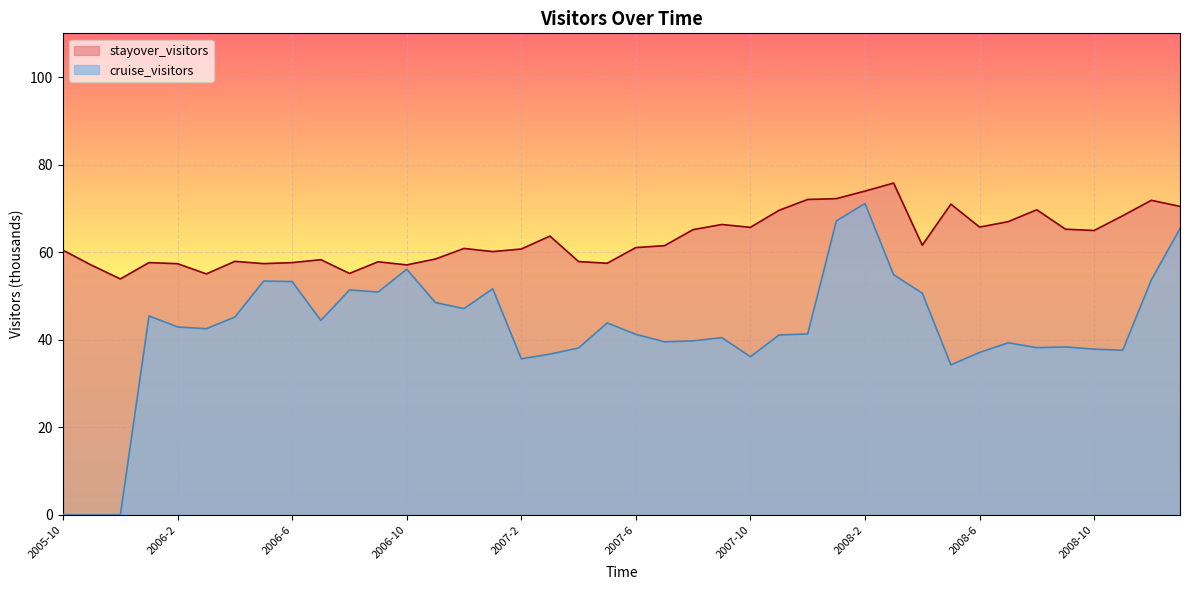

True or false: stayover_visitors has a value of 25.2 at 2006-10.

False